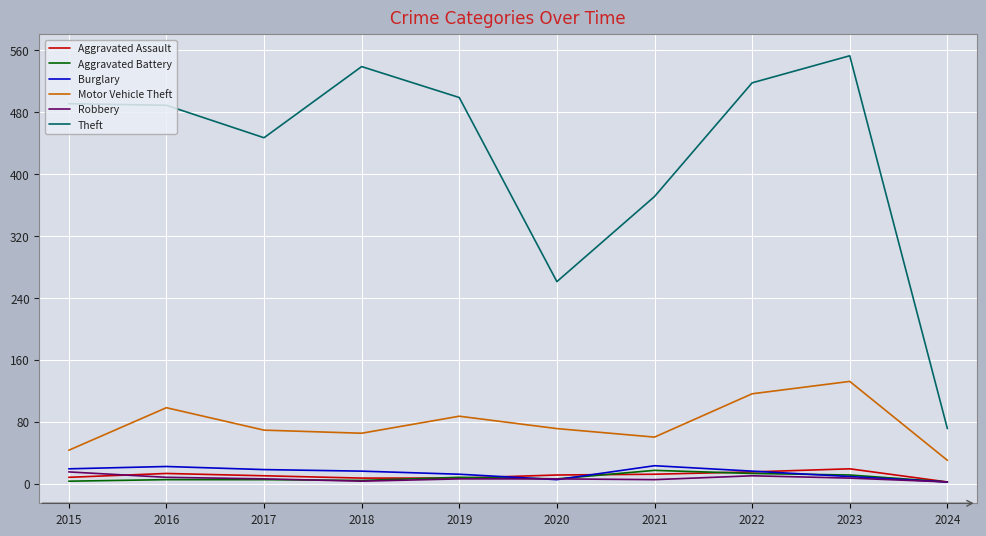

Does the chart display data point markers on the line(s)?

No